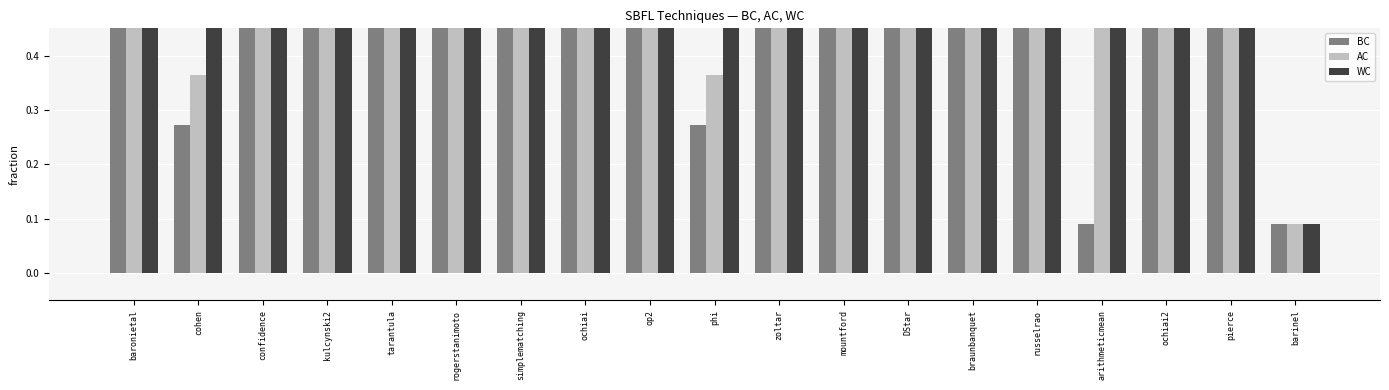

Between zoltar and op2, which is larger?

zoltar